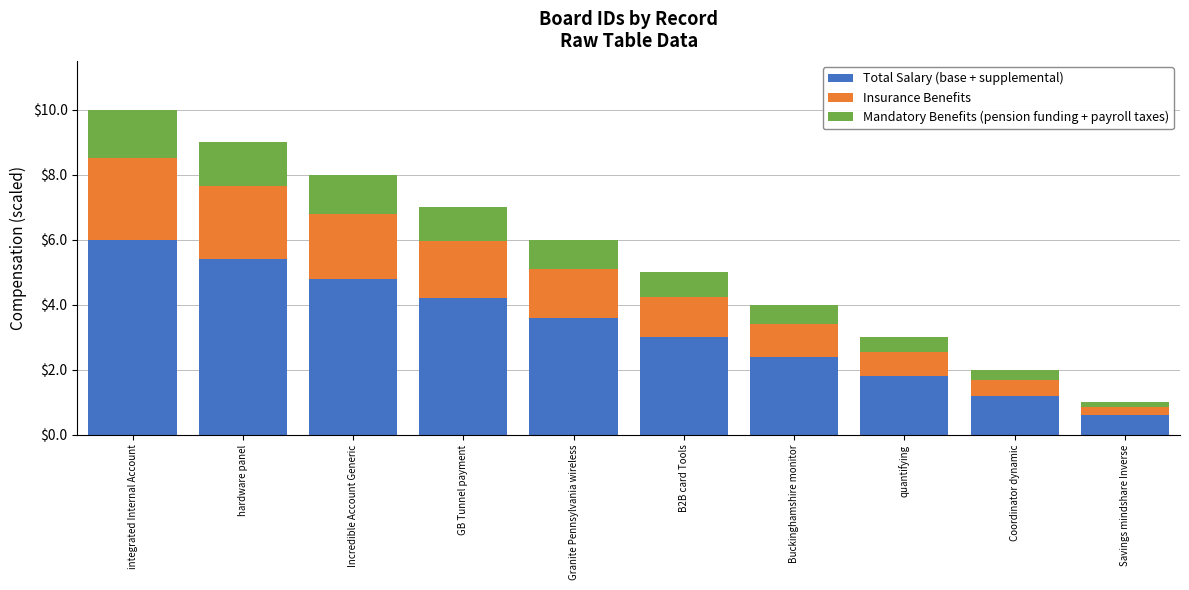

What is the total value across all series at Incredible Account Generic?

8.0